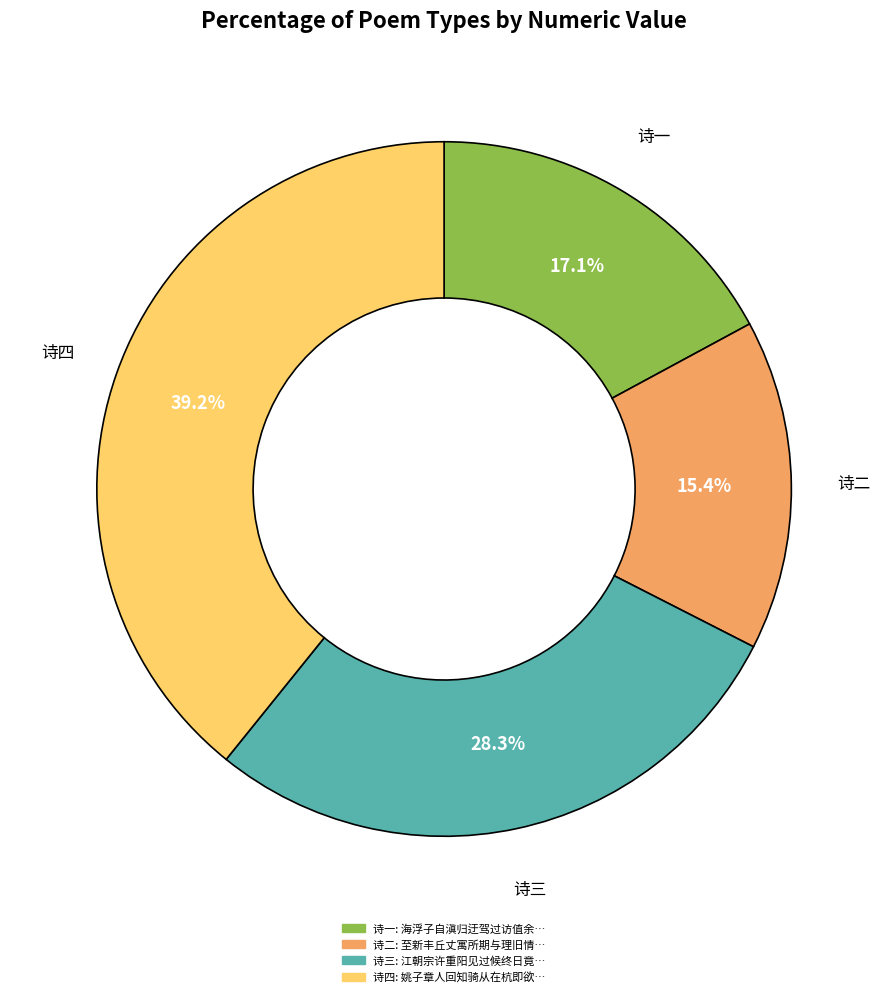

Is there a majority slice in this chart?

No